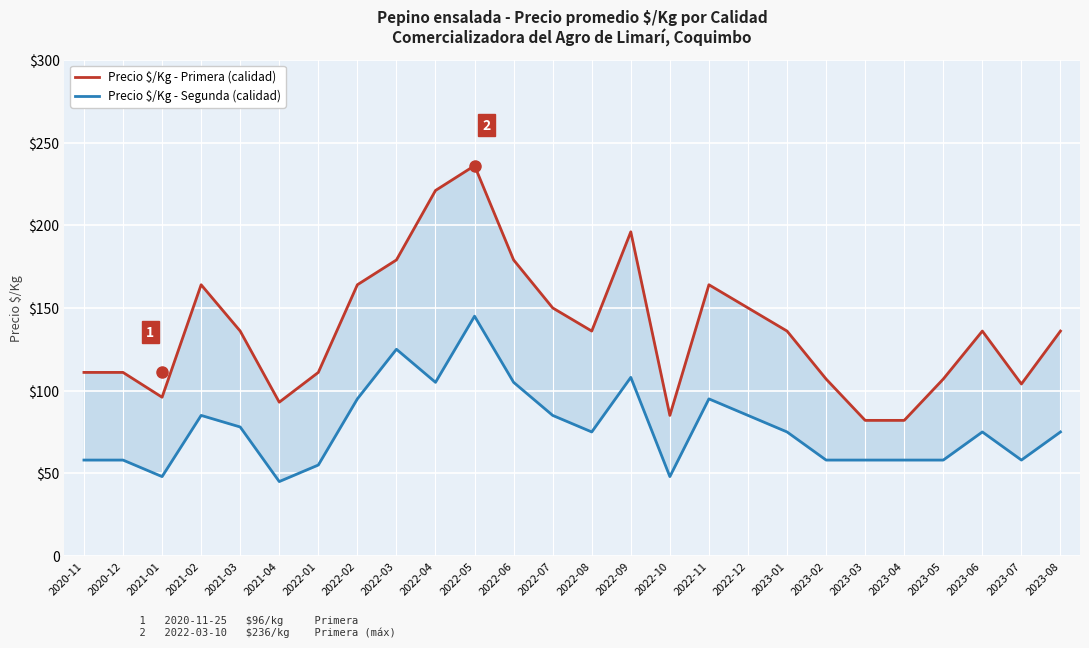

Rank the categories by Precio $/Kg - Primera (calidad) value from lowest to highest.

2023-03, 2023-04, 2022-10, 2021-04, 2021-01, 2023-07, 2023-02, 2023-05, 2020-11, 2020-12, 2022-01, 2021-03, 2022-08, 2023-01, 2023-06, 2023-08, 2022-07, 2022-12, 2021-02, 2022-02, 2022-11, 2022-03, 2022-06, 2022-09, 2022-04, 2022-05